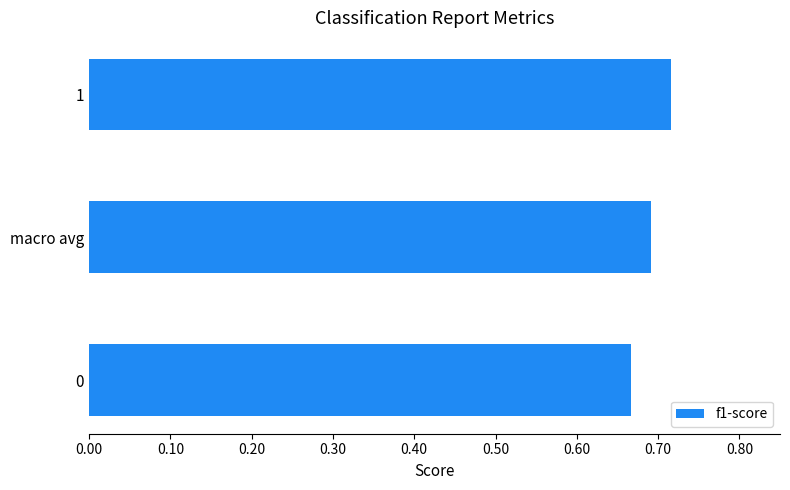

The value at macro avg is 0.9. True or false?

False